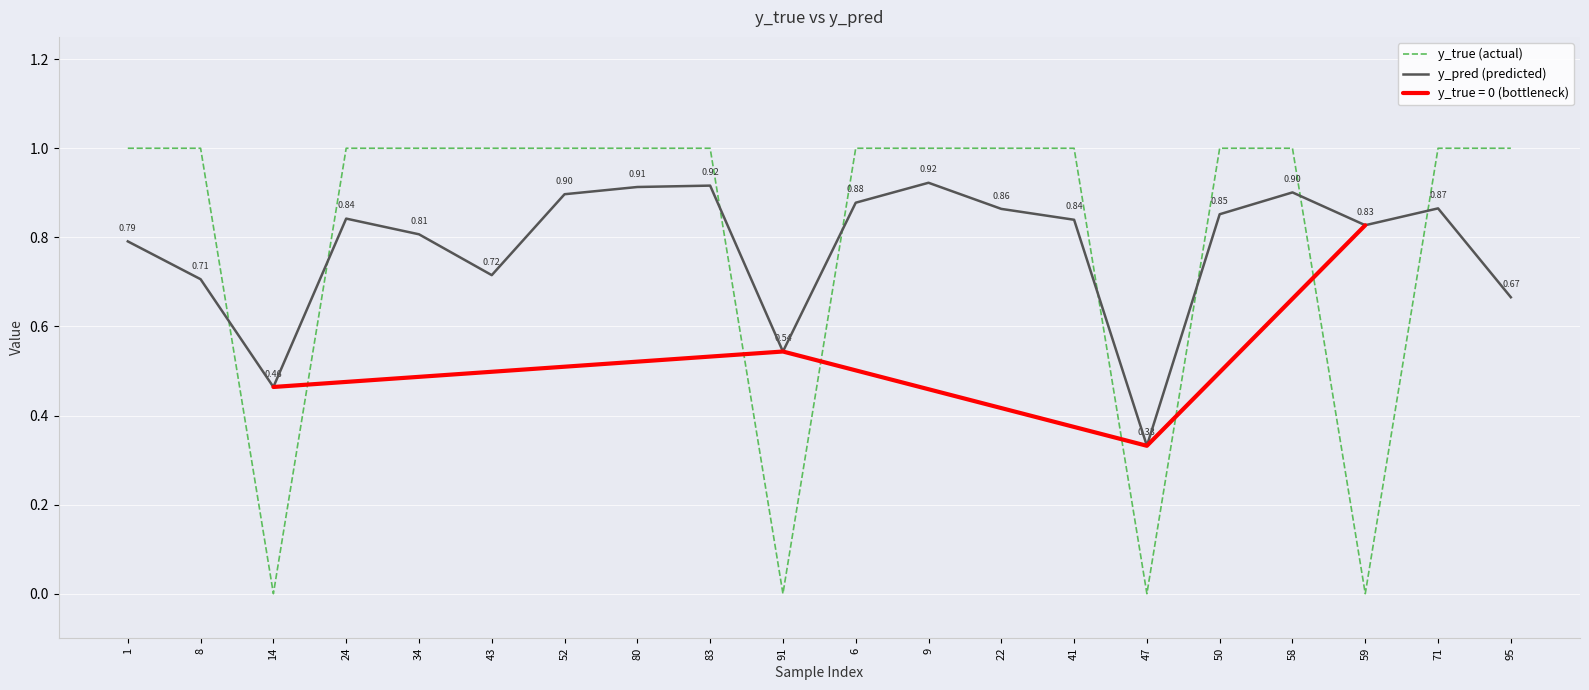

True or false: y_pred (predicted) and y_true (actual) cross at least once.

True